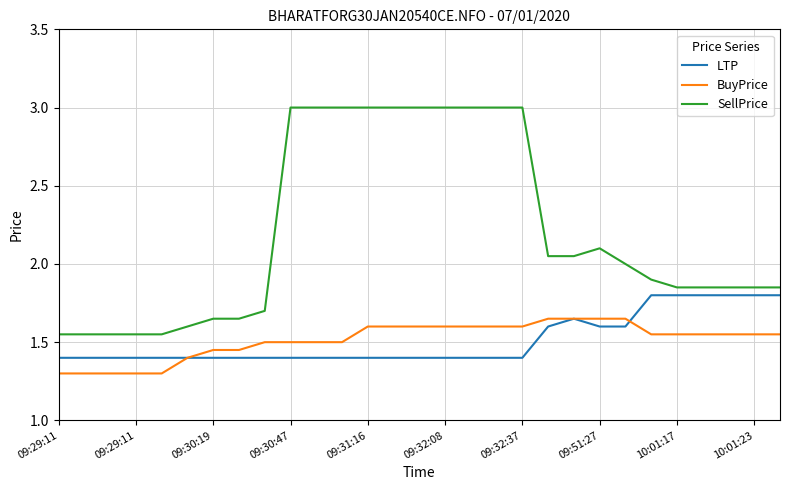

Which series has the largest total across all categories?

SellPrice